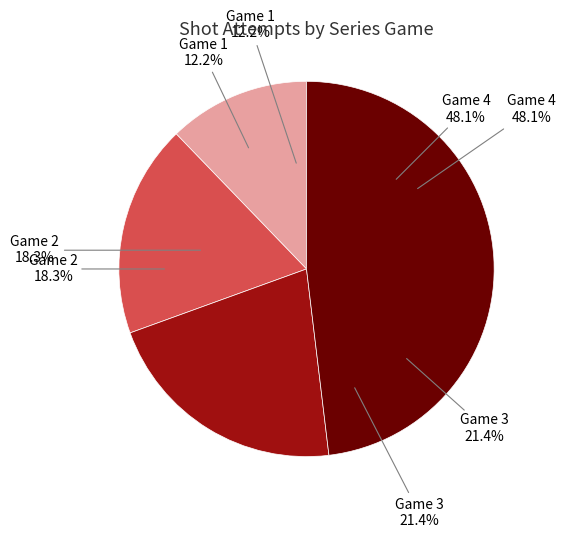

How much of the chart is everything except Game 3?

78.6%